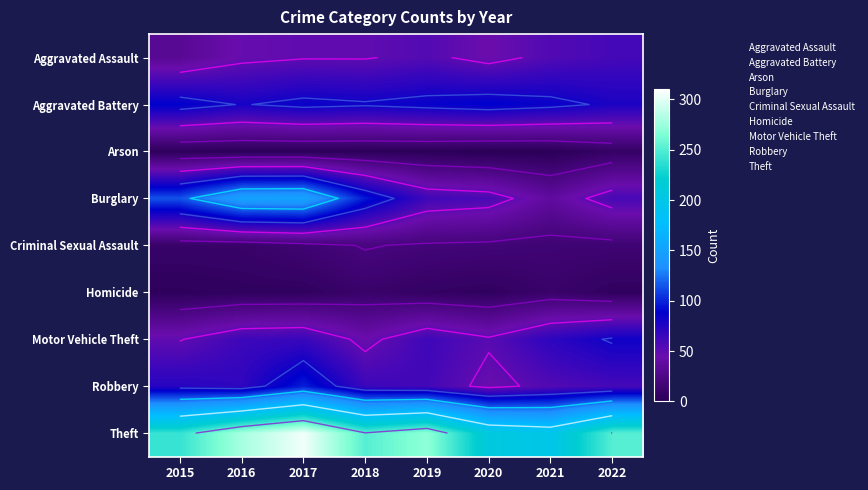

At which category is the sum across all series the highest?

2017